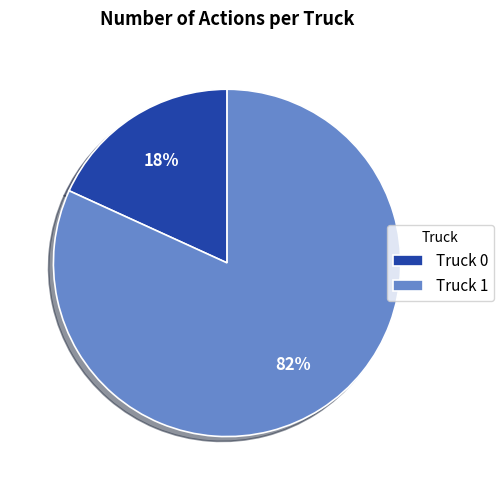

Which category has the smallest portion of the pie?

Truck 0